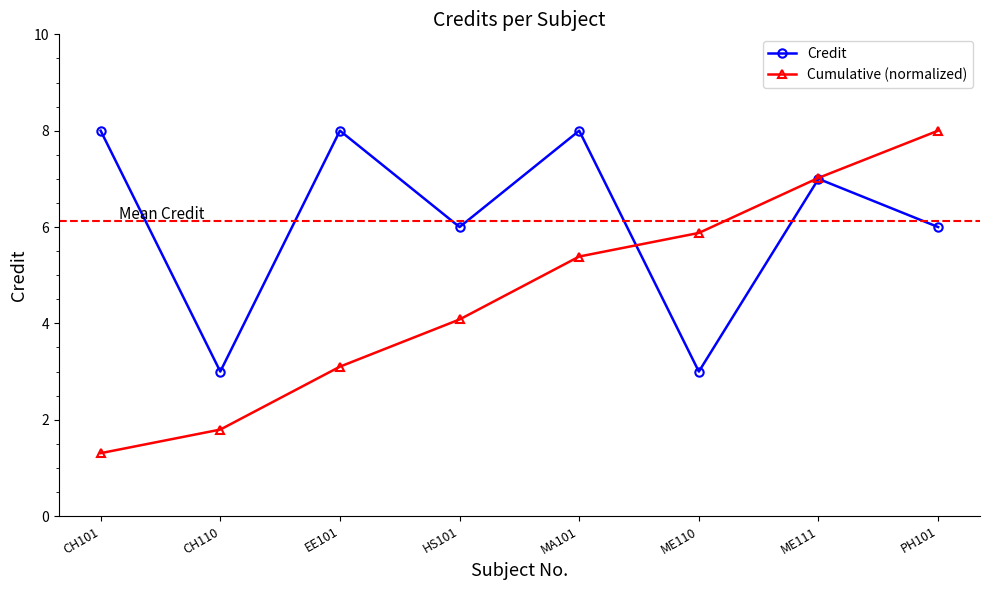

The Credit series shows 3.6 at ME111. True or false?

False